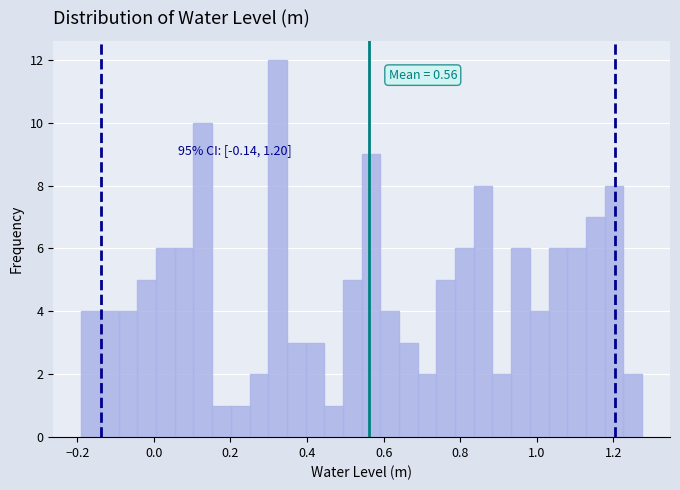

Read against the x-axis, roughly where is the centre of the tallest bar?

0.32